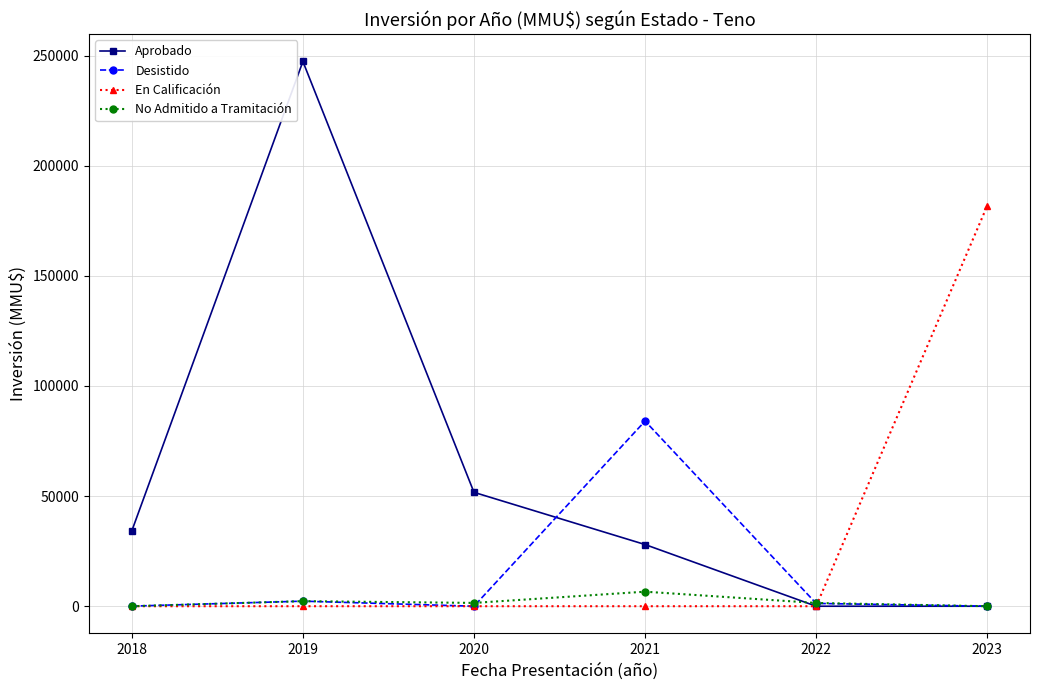

How many interior local peaks does the Desistido series have?

2